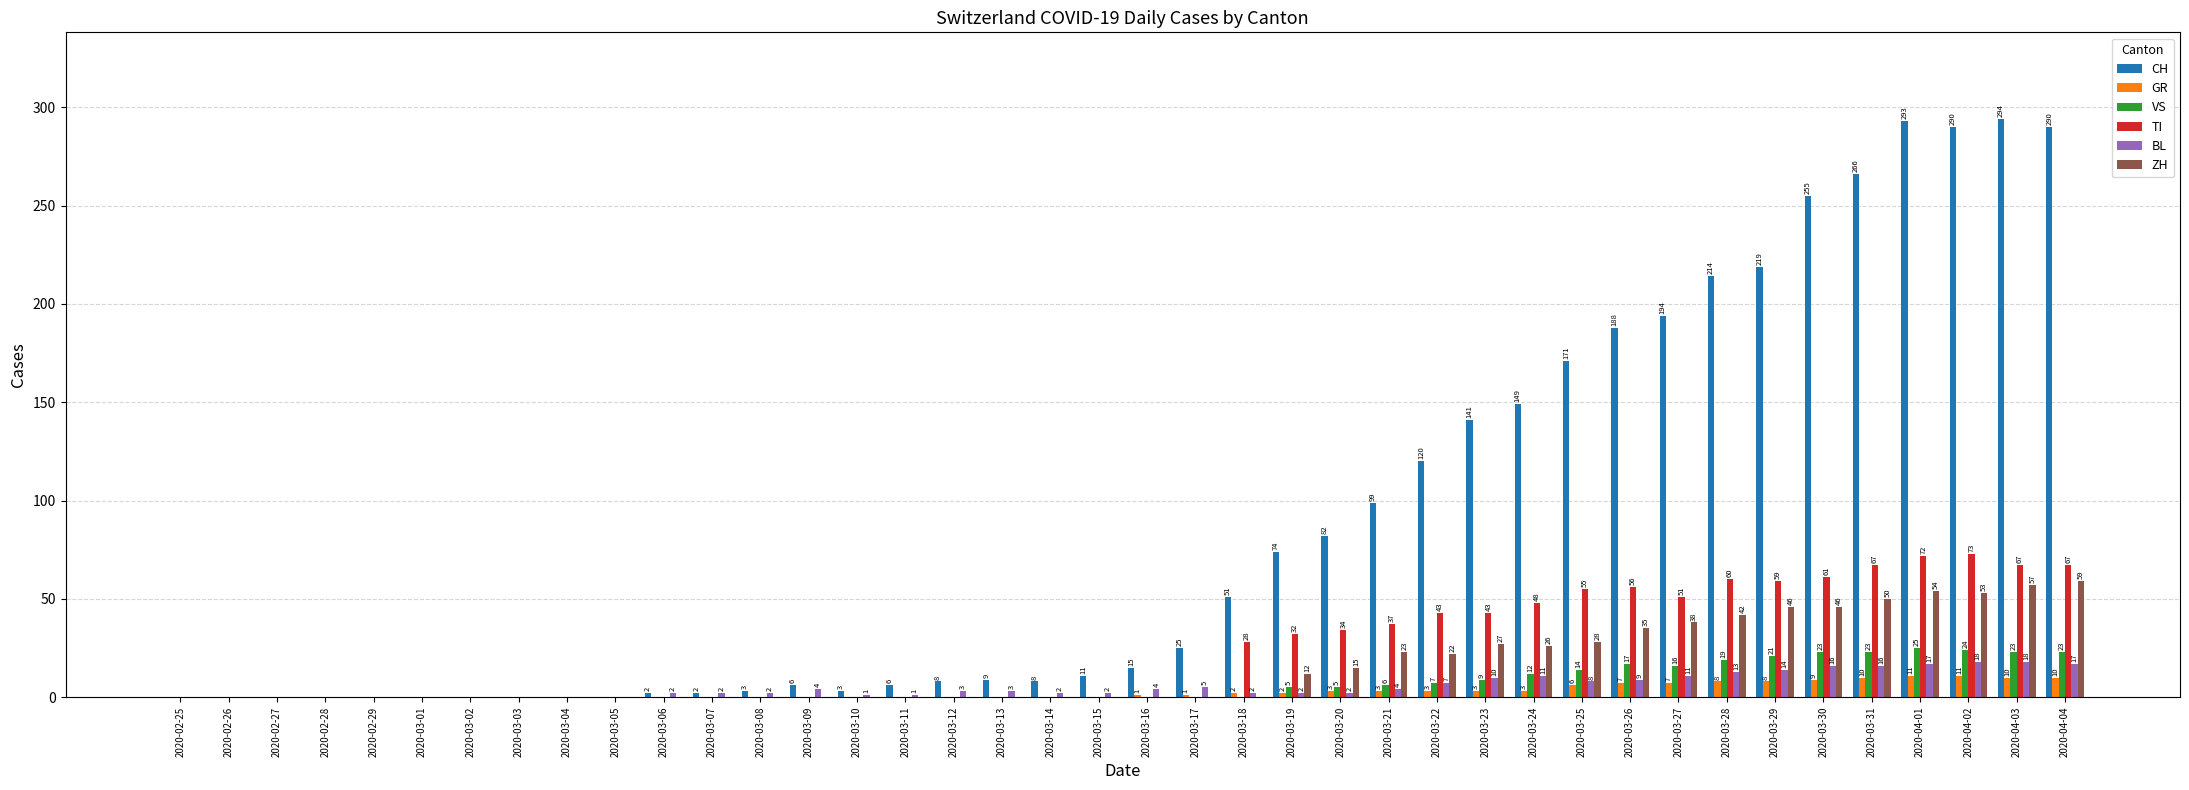

Reading left to right, list all the values displayed in this chart.

CH: 2020-02-25=0	2020-02-26=0	2020-02-27=0	2020-02-28=0	2020-02-29=0	2020-03-01=0	2020-03-02=0	2020-03-03=0	2020-03-04=0	2020-03-05=0	2020-03-06=2	2020-03-07=2	2020-03-08=3	2020-03-09=6	2020-03-10=3	2020-03-11=6	2020-03-12=8	2020-03-13=9	2020-03-14=8	2020-03-15=11	2020-03-16=15	2020-03-17=25	2020-03-18=51	2020-03-19=74	2020-03-20=82	2020-03-21=99	2020-03-22=120	2020-03-23=141	2020-03-24=149	2020-03-25=171	2020-03-26=188	2020-03-27=194	2020-03-28=214	2020-03-29=219	2020-03-30=255	2020-03-31=266	2020-04-01=293	2020-04-02=290	2020-04-03=294	2020-04-04=290
GR: 2020-02-25=0	2020-02-26=0	2020-02-27=0	2020-02-28=0	2020-02-29=0	2020-03-01=0	2020-03-02=0	2020-03-03=0	2020-03-04=0	2020-03-05=0	2020-03-06=0	2020-03-07=0	2020-03-08=0	2020-03-09=0	2020-03-10=0	2020-03-11=0	2020-03-12=0	2020-03-13=0	2020-03-14=0	2020-03-15=0	2020-03-16=1	2020-03-17=1	2020-03-18=2	2020-03-19=2	2020-03-20=3	2020-03-21=3	2020-03-22=3	2020-03-23=3	2020-03-24=3	2020-03-25=6	2020-03-26=7	2020-03-27=7	2020-03-28=8	2020-03-29=8	2020-03-30=9	2020-03-31=10	2020-04-01=11	2020-04-02=11	2020-04-03=10	2020-04-04=10
VS: 2020-02-25=0	2020-02-26=0	2020-02-27=0	2020-02-28=0	2020-02-29=0	2020-03-01=0	2020-03-02=0	2020-03-03=0	2020-03-04=0	2020-03-05=0	2020-03-06=0	2020-03-07=0	2020-03-08=0	2020-03-09=0	2020-03-10=0	2020-03-11=0	2020-03-12=0	2020-03-13=0	2020-03-14=0	2020-03-15=0	2020-03-16=0	2020-03-17=0	2020-03-18=0	2020-03-19=5	2020-03-20=5	2020-03-21=6	2020-03-22=7	2020-03-23=9	2020-03-24=12	2020-03-25=14	2020-03-26=17	2020-03-27=16	2020-03-28=19	2020-03-29=21	2020-03-30=23	2020-03-31=23	2020-04-01=25	2020-04-02=24	2020-04-03=23	2020-04-04=23
TI: 2020-02-25=0	2020-02-26=0	2020-02-27=0	2020-02-28=0	2020-02-29=0	2020-03-01=0	2020-03-02=0	2020-03-03=0	2020-03-04=0	2020-03-05=0	2020-03-06=0	2020-03-07=0	2020-03-08=0	2020-03-09=0	2020-03-10=0	2020-03-11=0	2020-03-12=0	2020-03-13=0	2020-03-14=0	2020-03-15=0	2020-03-16=0	2020-03-17=0	2020-03-18=28	2020-03-19=32	2020-03-20=34	2020-03-21=37	2020-03-22=43	2020-03-23=43	2020-03-24=48	2020-03-25=55	2020-03-26=56	2020-03-27=51	2020-03-28=60	2020-03-29=59	2020-03-30=61	2020-03-31=67	2020-04-01=72	2020-04-02=73	2020-04-03=67	2020-04-04=67
BL: 2020-02-25=0	2020-02-26=0	2020-02-27=0	2020-02-28=0	2020-02-29=0	2020-03-01=0	2020-03-02=0	2020-03-03=0	2020-03-04=0	2020-03-05=0	2020-03-06=2	2020-03-07=2	2020-03-08=2	2020-03-09=4	2020-03-10=1	2020-03-11=1	2020-03-12=3	2020-03-13=3	2020-03-14=2	2020-03-15=2	2020-03-16=4	2020-03-17=5	2020-03-18=2	2020-03-19=2	2020-03-20=2	2020-03-21=4	2020-03-22=7	2020-03-23=10	2020-03-24=11	2020-03-25=8	2020-03-26=9	2020-03-27=11	2020-03-28=13	2020-03-29=14	2020-03-30=16	2020-03-31=16	2020-04-01=17	2020-04-02=18	2020-04-03=18	2020-04-04=17
ZH: 2020-02-25=0	2020-02-26=0	2020-02-27=0	2020-02-28=0	2020-02-29=0	2020-03-01=0	2020-03-02=0	2020-03-03=0	2020-03-04=0	2020-03-05=0	2020-03-06=0	2020-03-07=0	2020-03-08=0	2020-03-09=0	2020-03-10=0	2020-03-11=0	2020-03-12=0	2020-03-13=0	2020-03-14=0	2020-03-15=0	2020-03-16=0	2020-03-17=0	2020-03-18=0	2020-03-19=12	2020-03-20=15	2020-03-21=23	2020-03-22=22	2020-03-23=27	2020-03-24=26	2020-03-25=28	2020-03-26=35	2020-03-27=38	2020-03-28=42	2020-03-29=46	2020-03-30=46	2020-03-31=50	2020-04-01=54	2020-04-02=53	2020-04-03=57	2020-04-04=59